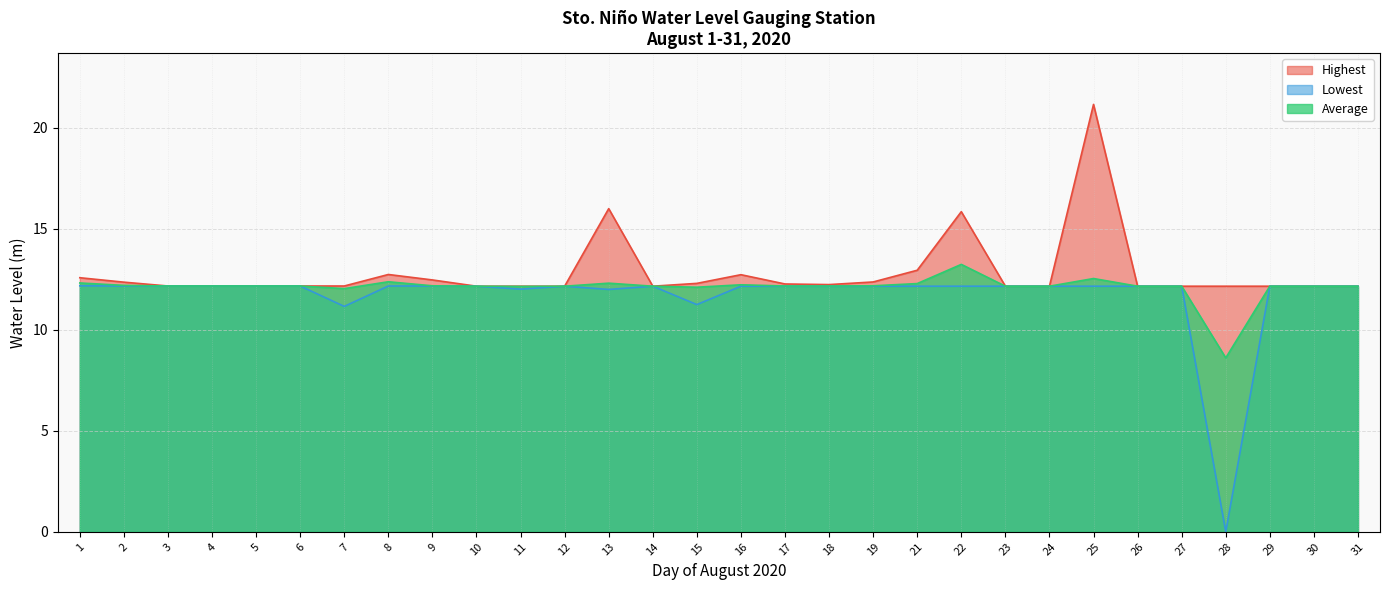

Rank the series by their average value, from highest to lowest.

Highest, Average, Lowest